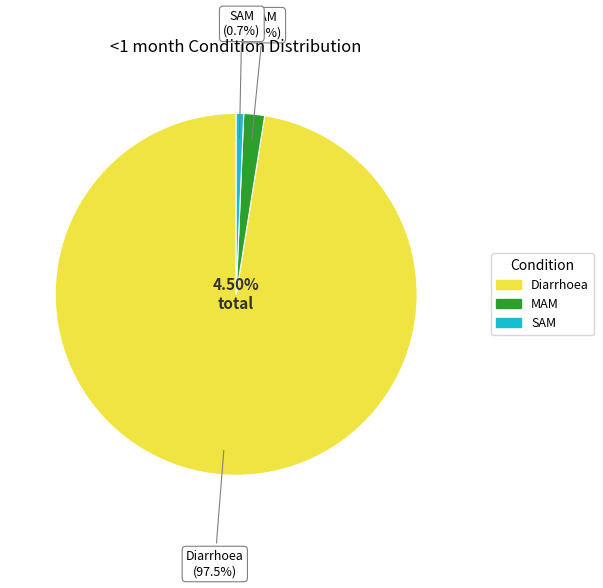

Is it true that SAM is 1% of the pie?

True